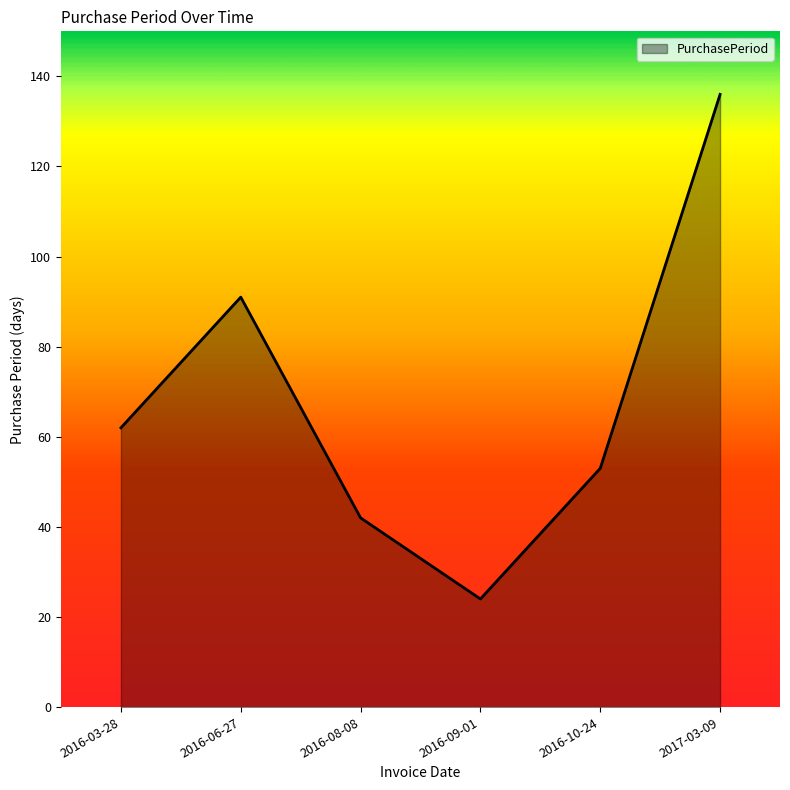

Read the value at 2016-03-28.

62